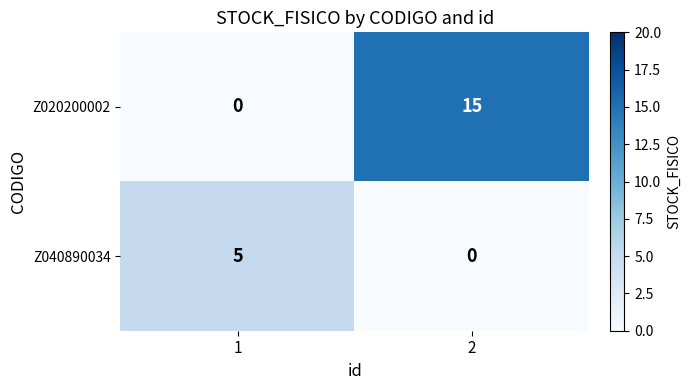

What is the spread (max minus min) of values at 1?

5